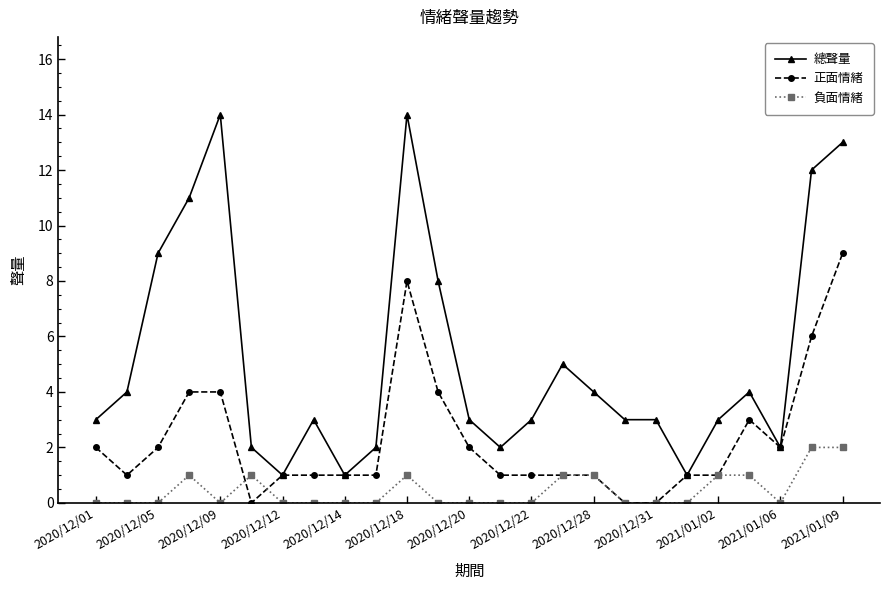

Count the number of categories in the chart.

25